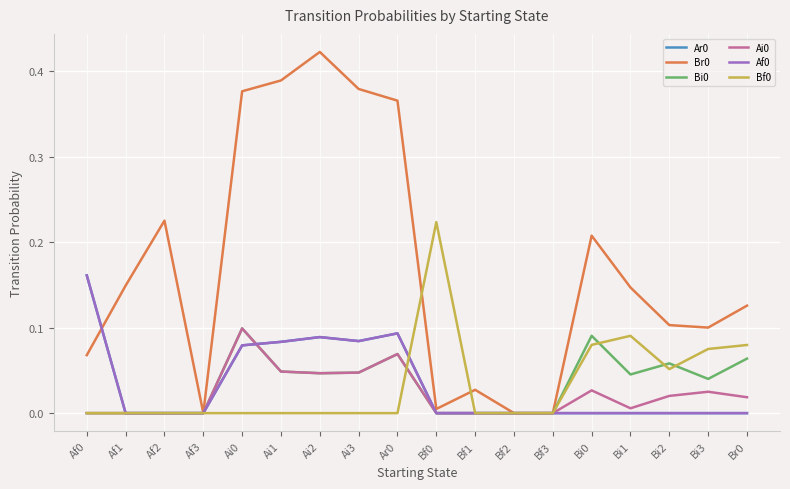

True or false: Bf0 and Bi0 intersect in this chart.

True